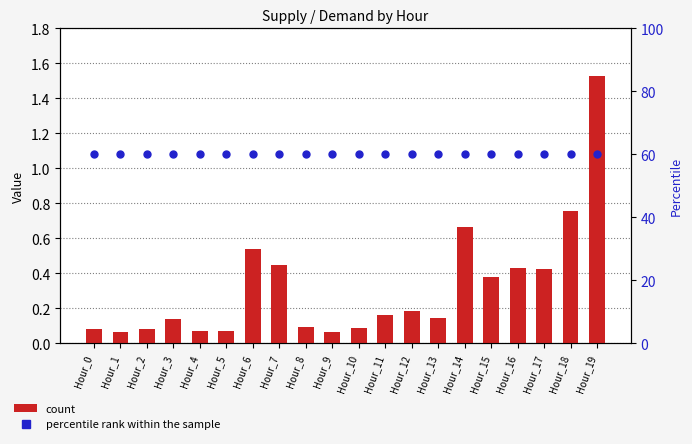

Is the value of count at Hour_13 greater than the value of percentile rank within the sample at Hour_19?

No